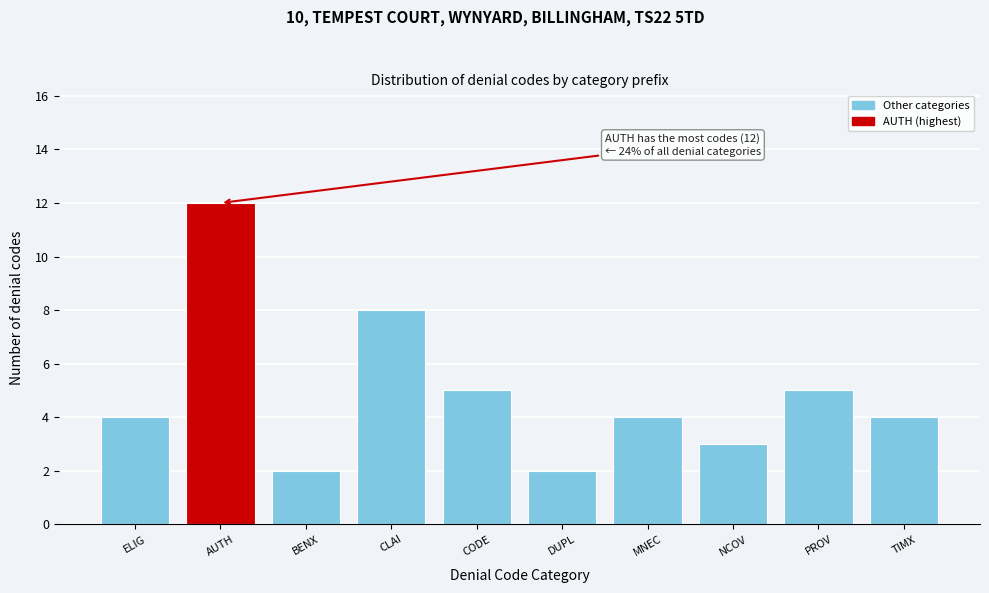

Reading left to right, what are all the values shown in this chart?

4	12	2	8	5	2	4	3	5	4